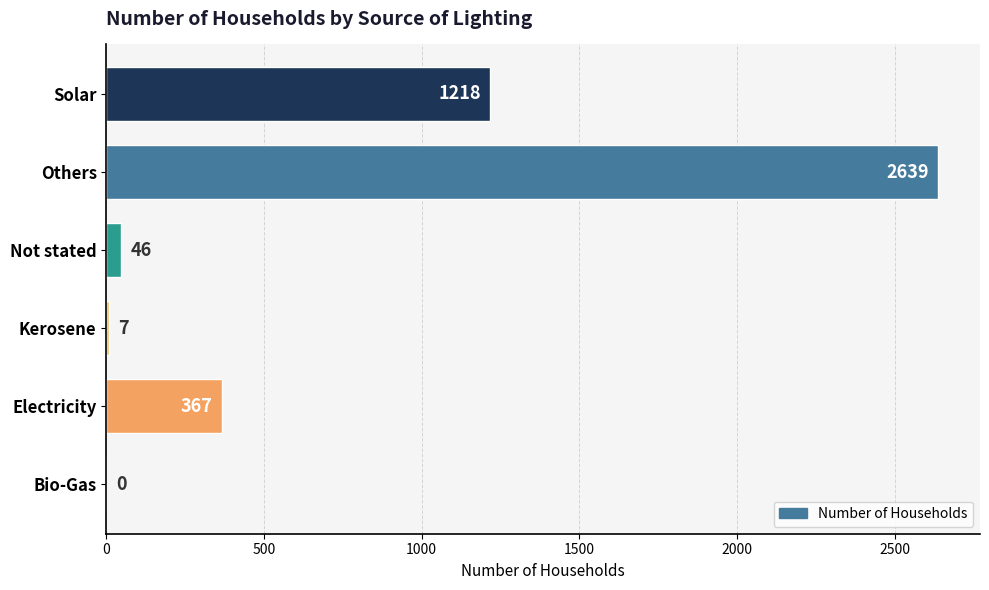

What is the sum of the values at Solar and Bio-Gas?

1218